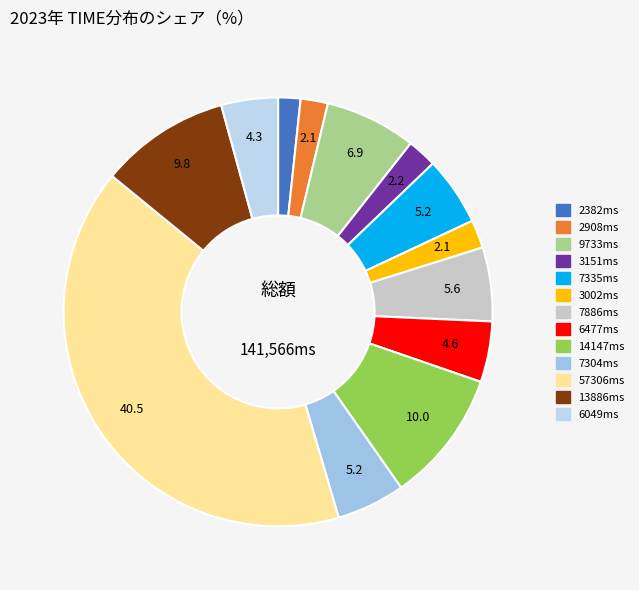

How many slices are in this pie chart?

13